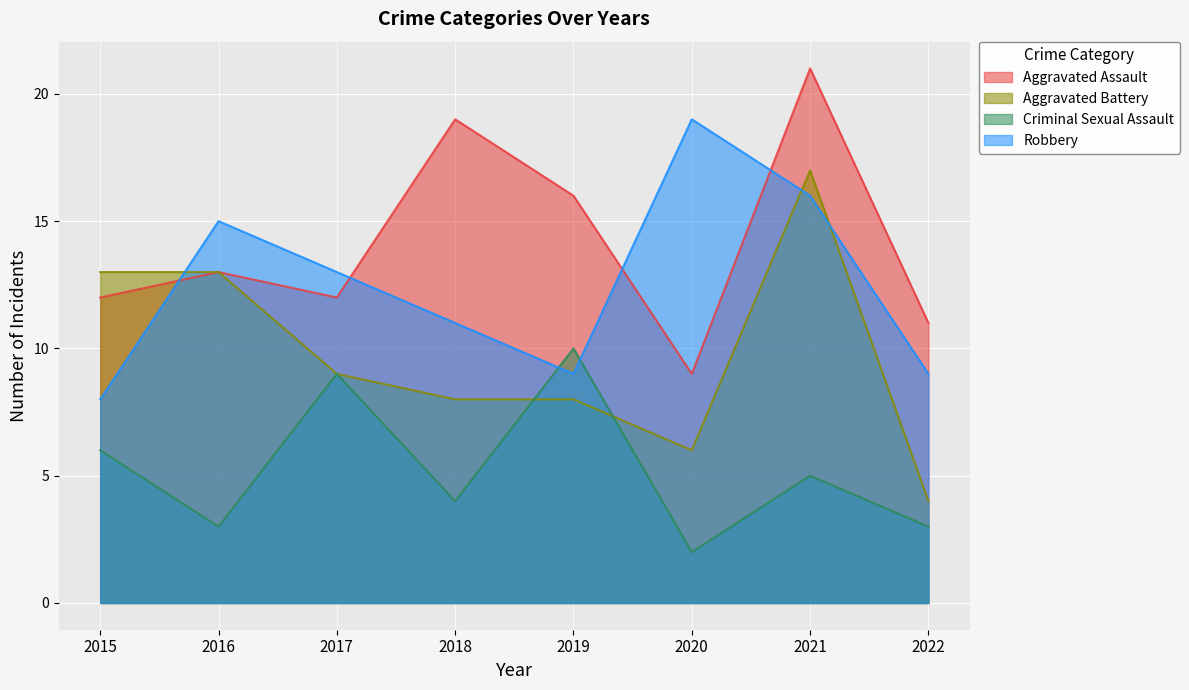

How many lines are shown in the chart?

4